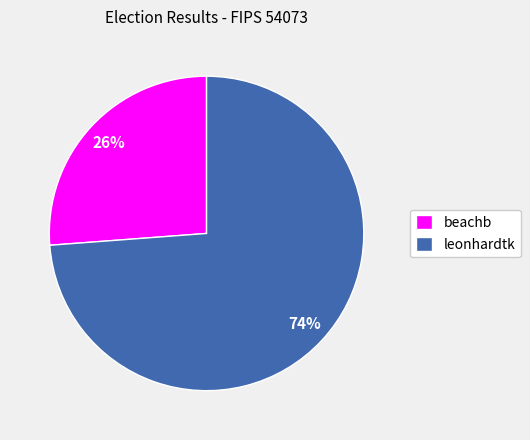

Is it true that leonhardtk is 89% of the pie?

False